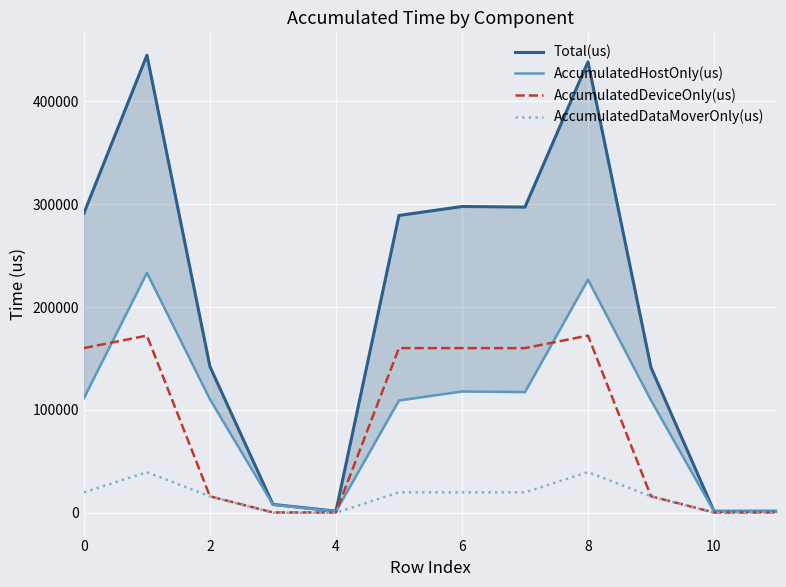

The Total(us) series shows 1421.0 at 10. True or false?

True